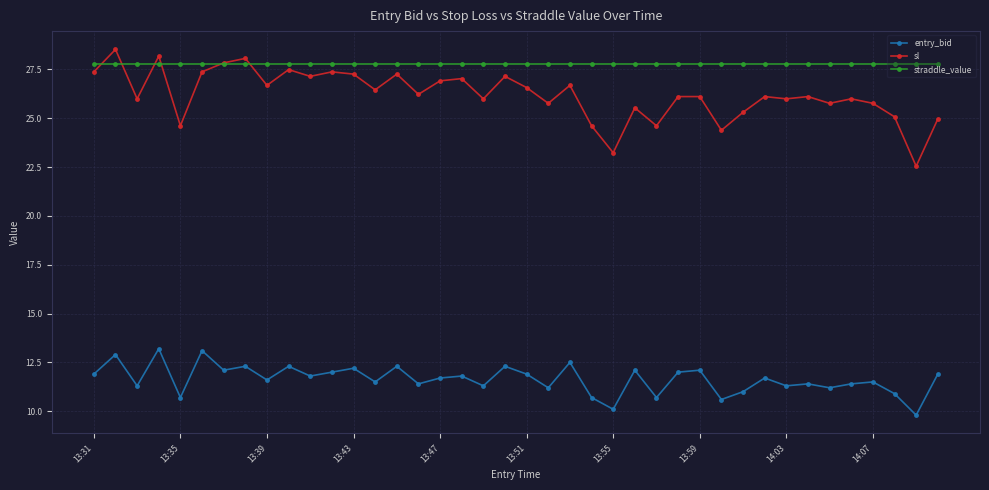

What is the highest value of the sl series?

28.5